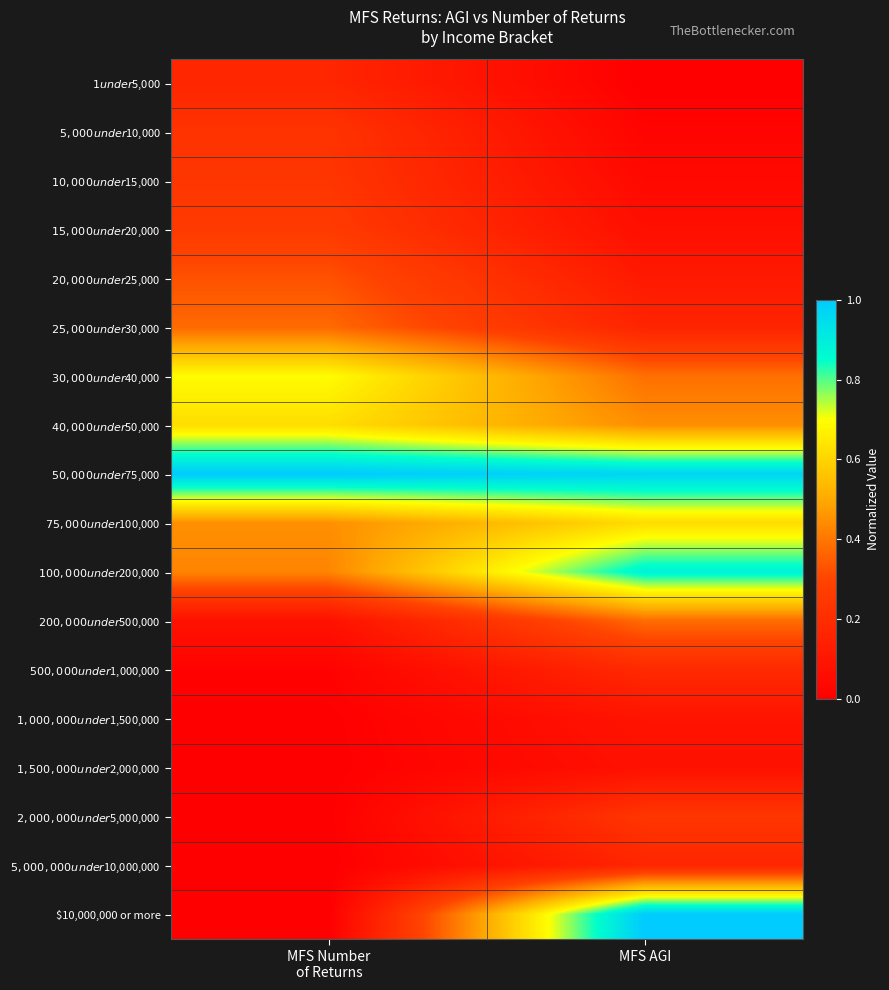

What is the total value across all series at MFS Number
of Returns?

4.9